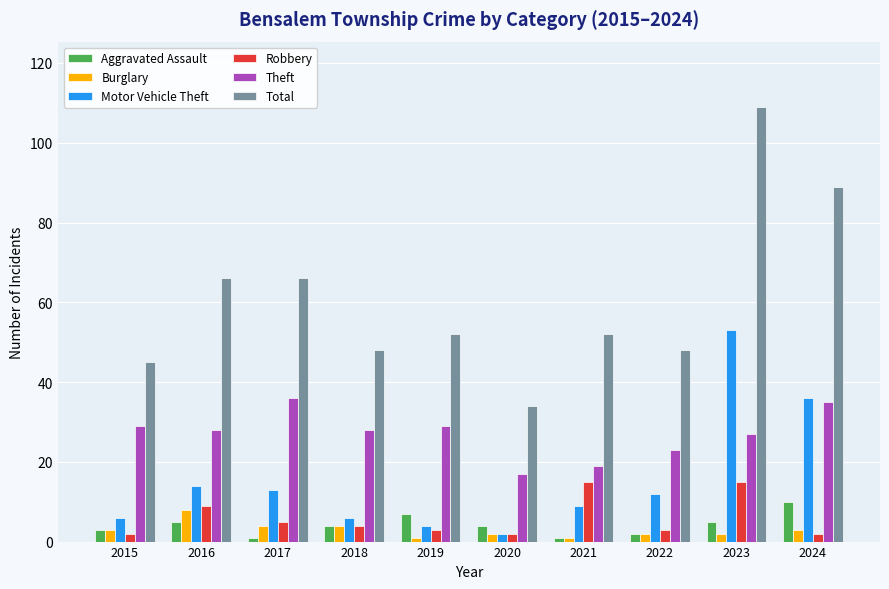

The Aggravated Assault series shows 4 at 2018. True or false?

True